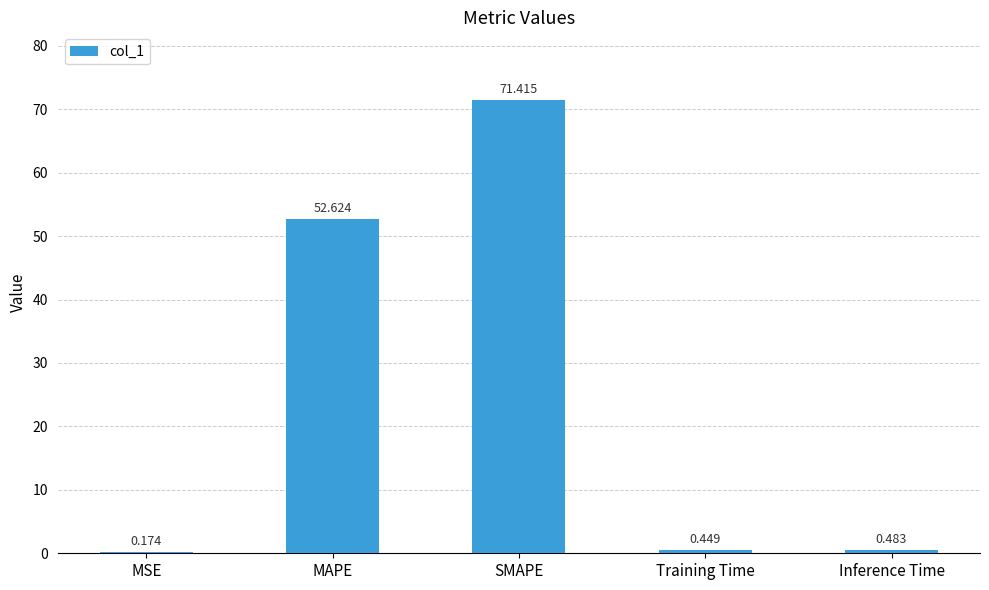

At which label is the value closest to 35?

MAPE